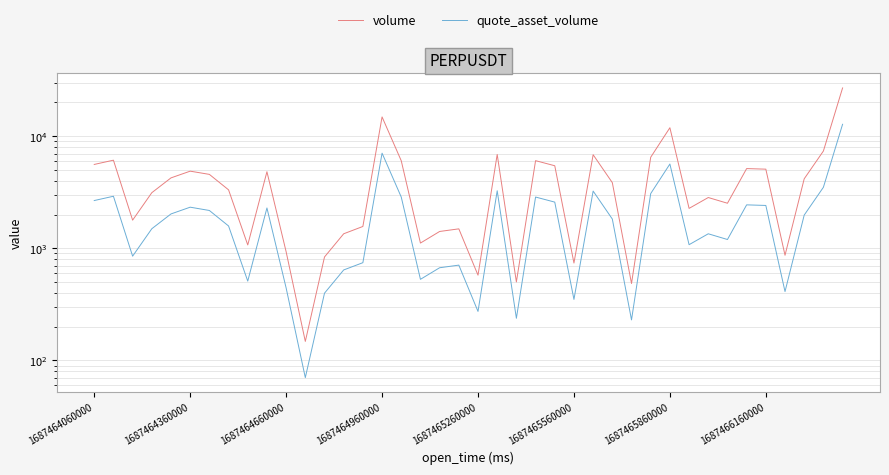

Is the value of volume at 39 greater than the value of quote_asset_volume at 1687465260000?

Yes